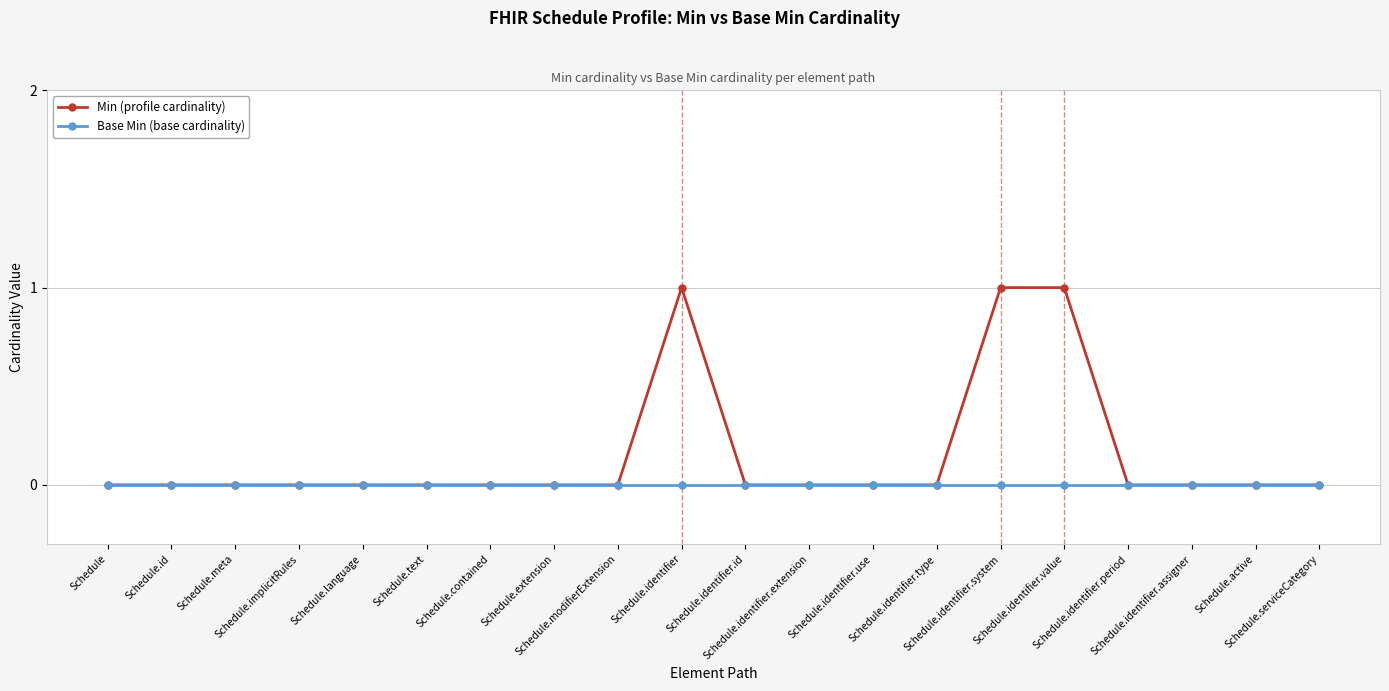

Which series has the largest total across all categories?

Min (profile cardinality)